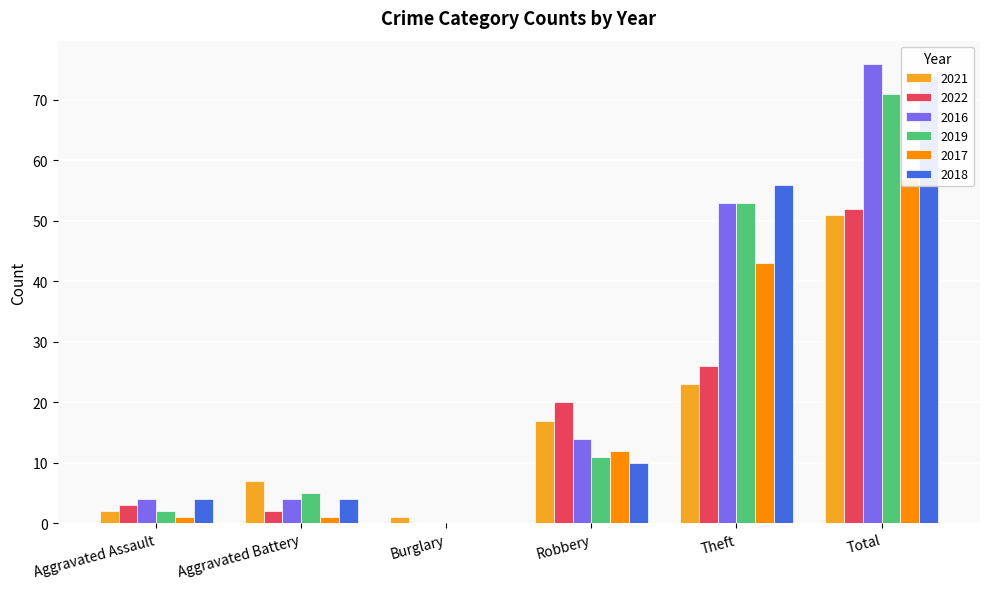

What is the highest value of the 2016 series?

76